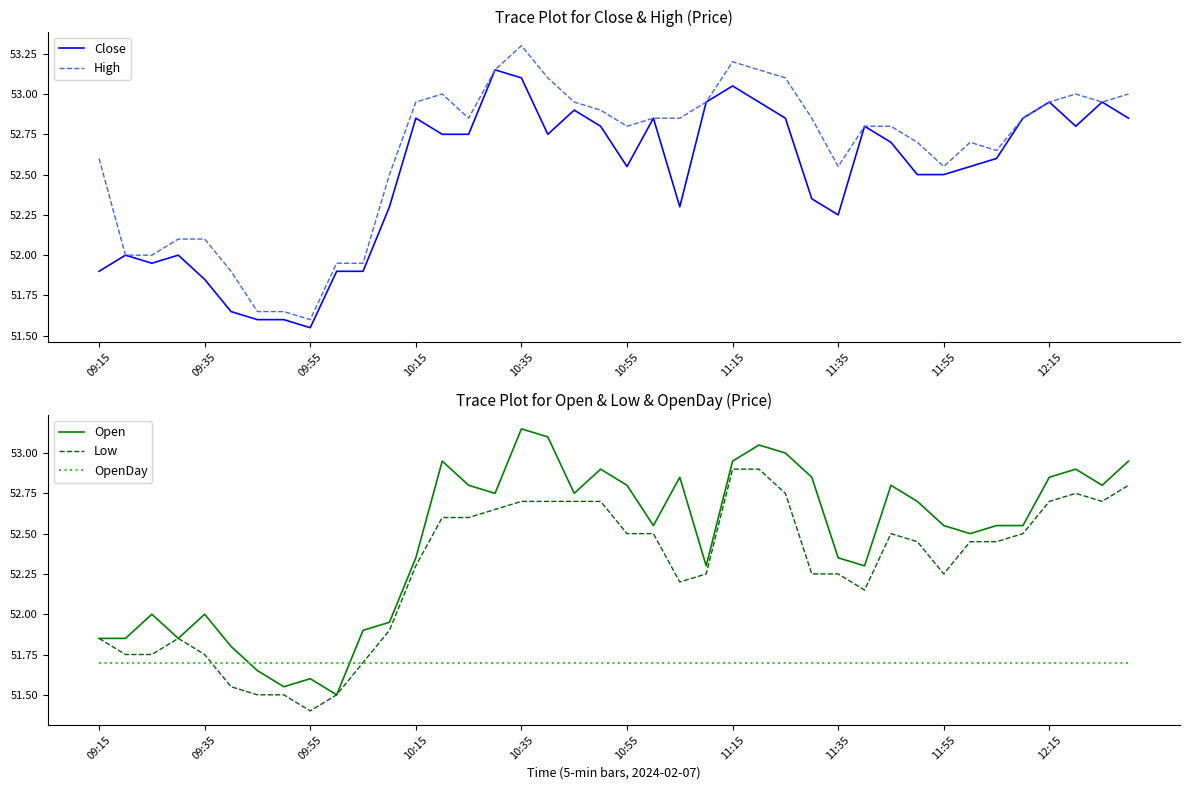

Reading left to right, list all the values displayed in this chart.

Close: 51.9	52.0	52.0	52.0	51.9	51.6	51.6	51.6	51.5	51.9	51.9	52.3	52.9	52.8	52.8	53.1	53.1	52.8	52.9	52.8	52.5	52.9	52.3	53.0	53.0	53.0	52.9	52.4	52.2	52.8	52.7	52.5	52.5	52.5	52.6	52.9	53.0	52.8	53.0	52.9
High: 52.6	52.0	52.0	52.1	52.1	51.9	51.6	51.6	51.6	52.0	52.0	52.5	53.0	53.0	52.9	53.1	53.3	53.1	53.0	52.9	52.8	52.9	52.9	53.0	53.2	53.1	53.1	52.9	52.5	52.8	52.8	52.7	52.5	52.7	52.6	52.9	53.0	53.0	53.0	53.0
Open: 51.9	51.9	52.0	51.9	52.0	51.8	51.6	51.5	51.6	51.5	51.9	52.0	52.4	53.0	52.8	52.8	53.1	53.1	52.8	52.9	52.8	52.5	52.9	52.3	53.0	53.0	53.0	52.9	52.4	52.3	52.8	52.7	52.5	52.5	52.5	52.5	52.9	52.9	52.8	53.0
Low: 51.9	51.8	51.8	51.9	51.8	51.5	51.5	51.5	51.4	51.5	51.7	51.9	52.3	52.6	52.6	52.6	52.7	52.7	52.7	52.7	52.5	52.5	52.2	52.2	52.9	52.9	52.8	52.2	52.2	52.1	52.5	52.5	52.2	52.5	52.5	52.5	52.7	52.8	52.7	52.8
OpenDay: 51.7	51.7	51.7	51.7	51.7	51.7	51.7	51.7	51.7	51.7	51.7	51.7	51.7	51.7	51.7	51.7	51.7	51.7	51.7	51.7	51.7	51.7	51.7	51.7	51.7	51.7	51.7	51.7	51.7	51.7	51.7	51.7	51.7	51.7	51.7	51.7	51.7	51.7	51.7	51.7